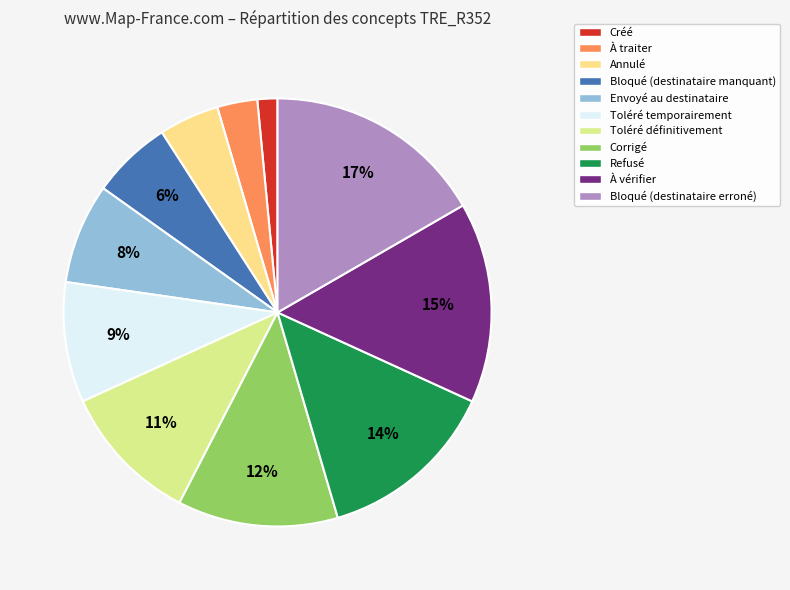

Rank the categories by value from highest to lowest.

Bloqué (destinataire erroné), À vérifier, Refusé, Corrigé, Toléré définitivement, Toléré temporairement, Envoyé au destinataire, Bloqué (destinataire manquant), Annulé, À traiter, Créé